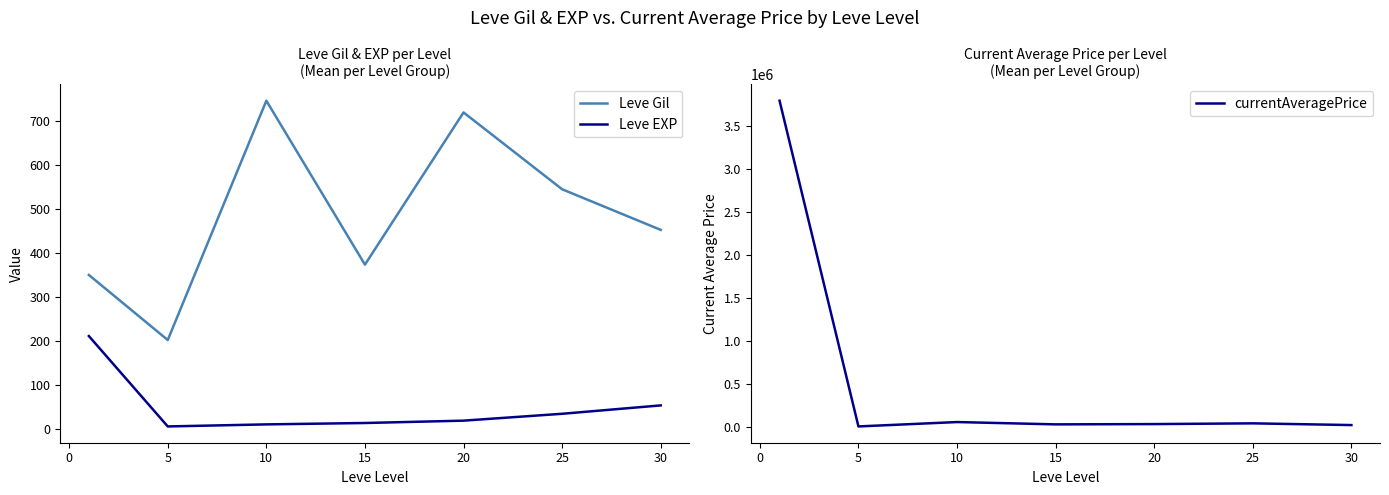

What is the value of the Leve EXP point at the 5th from the left?

18.0